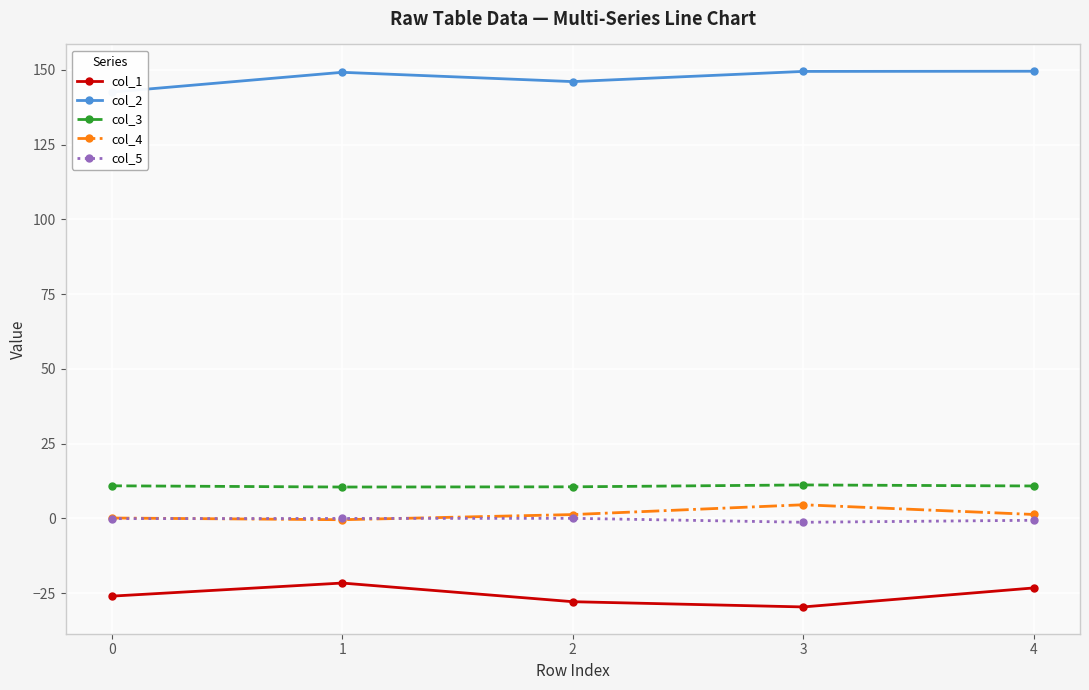

Reading left to right, transcribe all the data shown in this chart.

col_1: -26.0	-21.6	-27.9	-29.6	-23.3
col_2: 142.5	149.2	146.1	149.5	149.5
col_3: 10.9	10.5	10.6	11.2	10.8
col_4: 0.1	-0.5	1.3	4.5	1.3
col_5: -0.1	-0.0	0.0	-1.3	-0.6